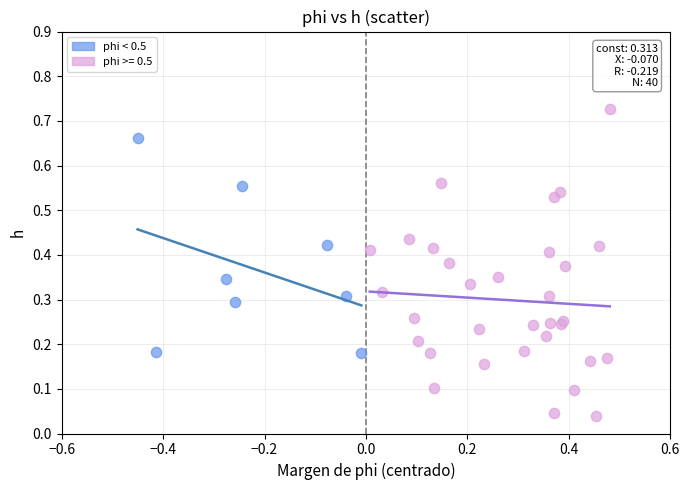

Which series reaches the maximum Y coordinate?

phi >= 0.5